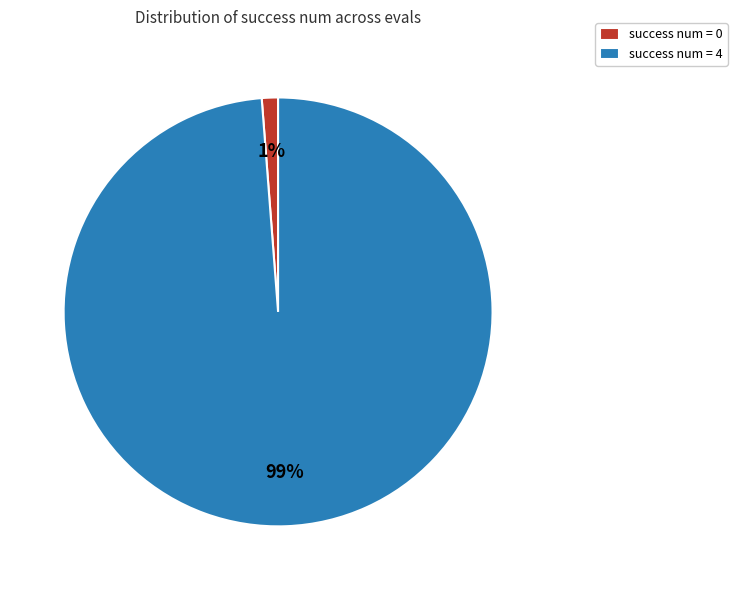

To the nearest percent, what percentage of the pie is success num = 4?

99%